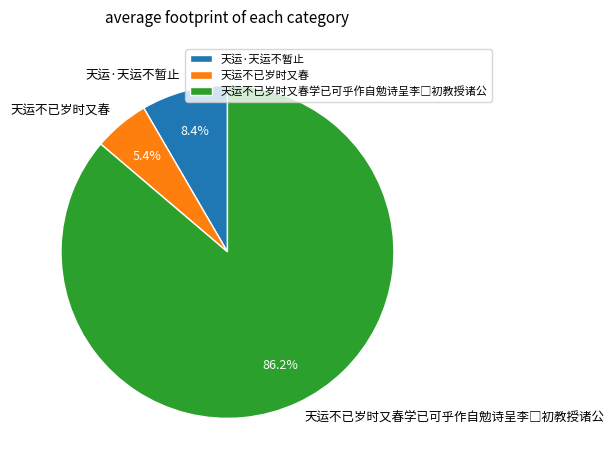

To the nearest percent, what is the difference between the 天运不已岁时又春 and 天运·天运不暂止 slice percentages?

3%